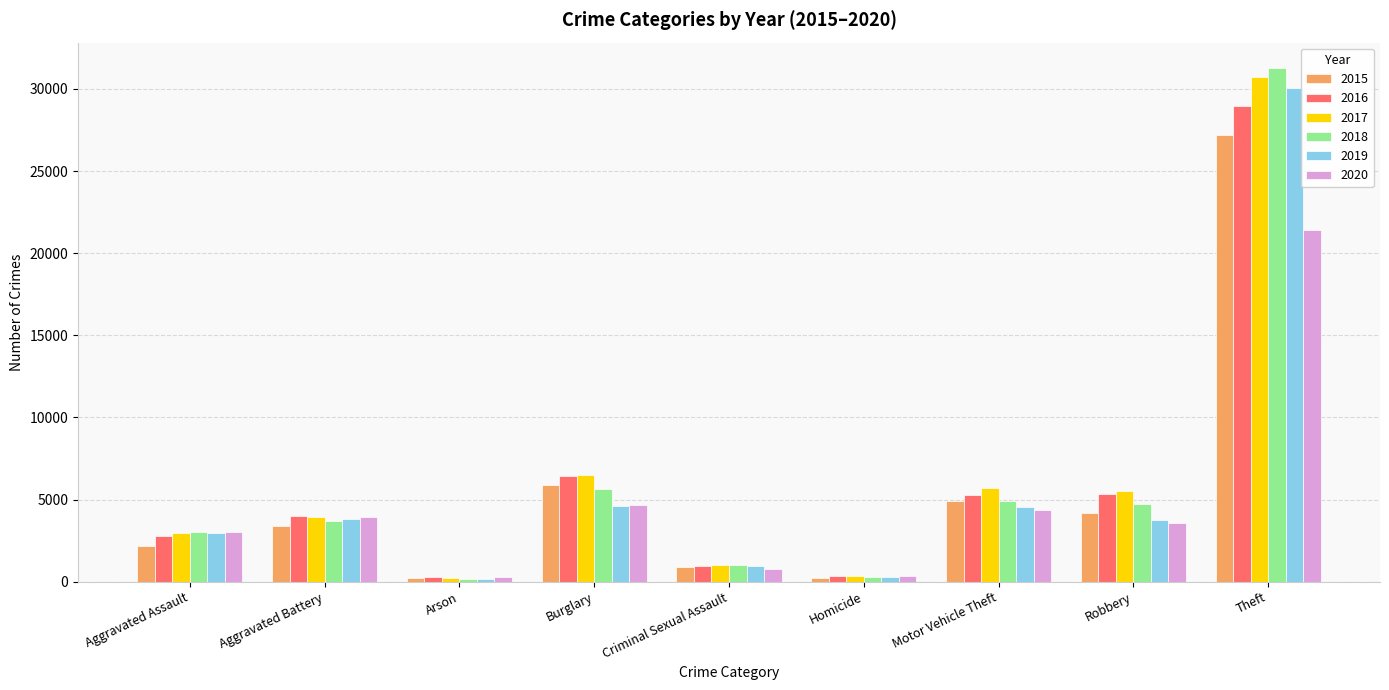

What is the greatest value displayed?

31260